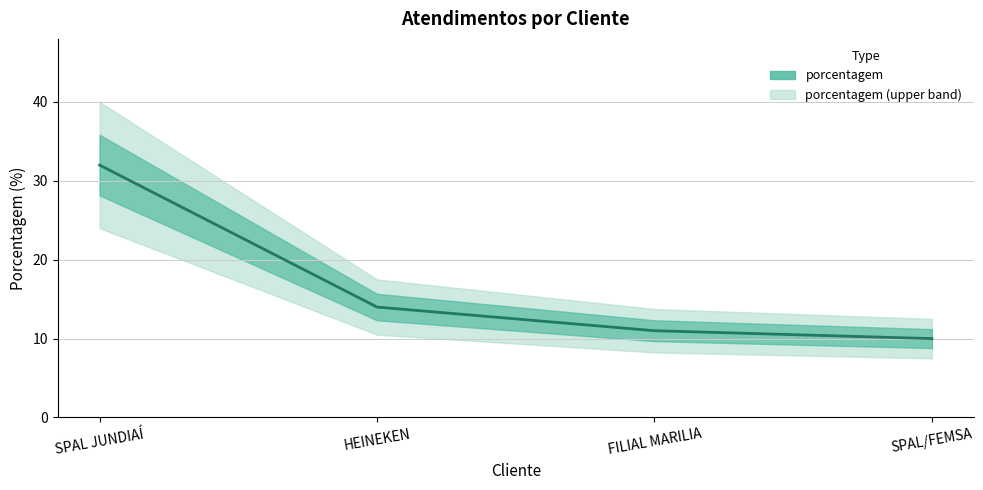

The chart shows a value of 6 at FILIAL MARILIA. True or false?

False